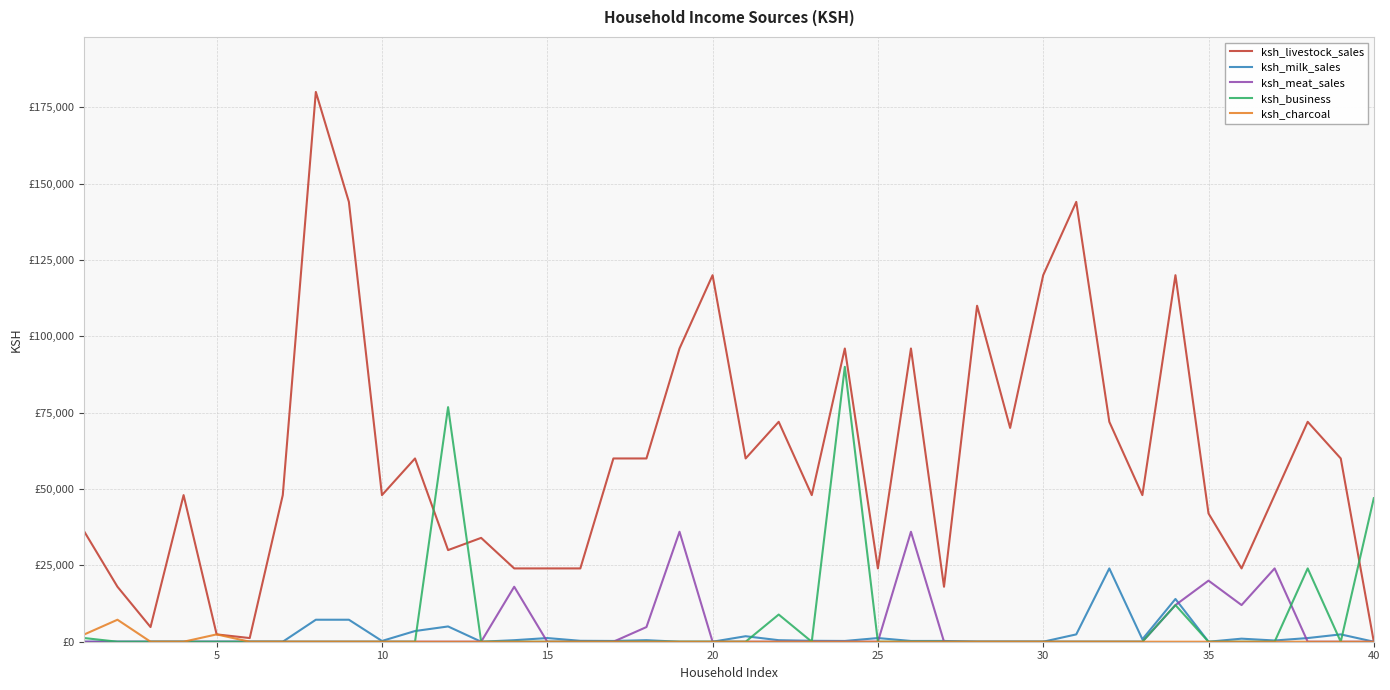

Does the chart have visible grid lines?

Yes